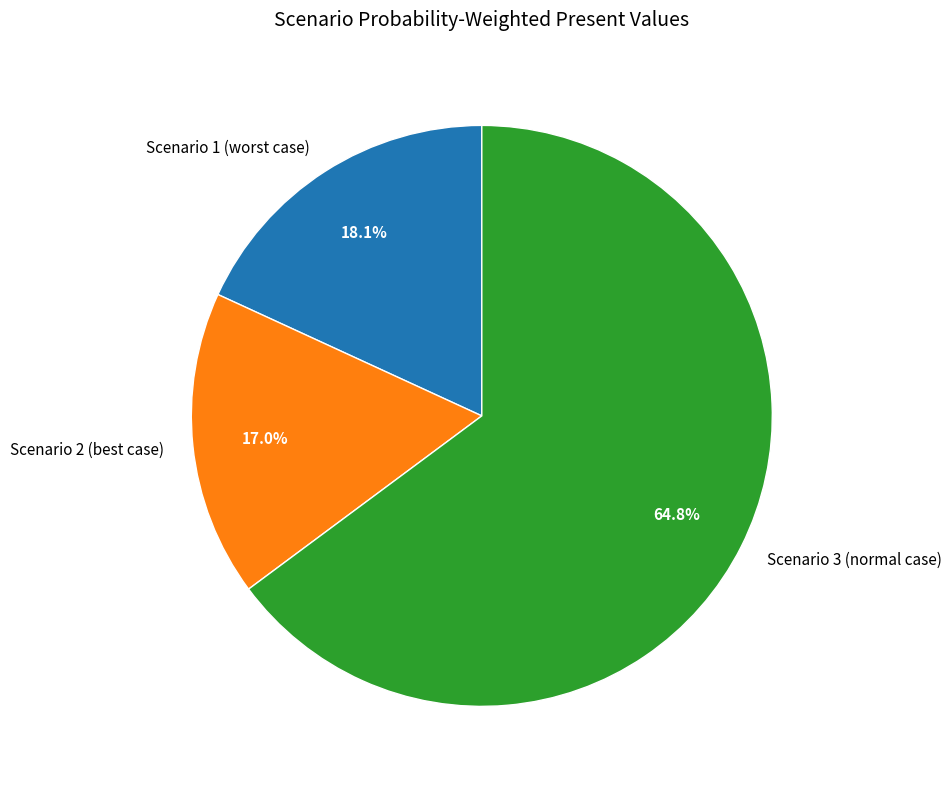

To the nearest percent, what is the difference between the largest and smallest slice percentages?

48%